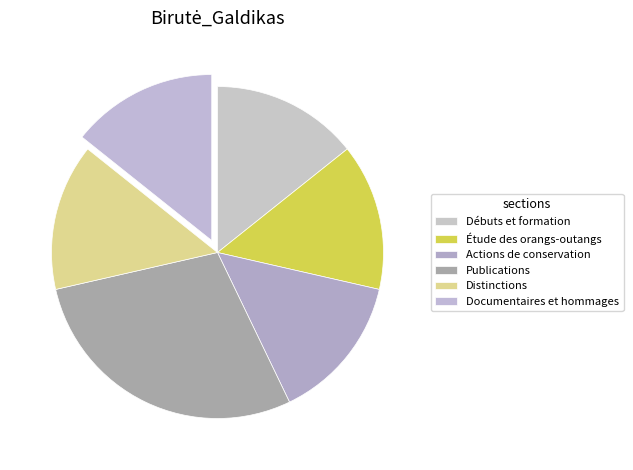

Does any single category account for the majority?

No